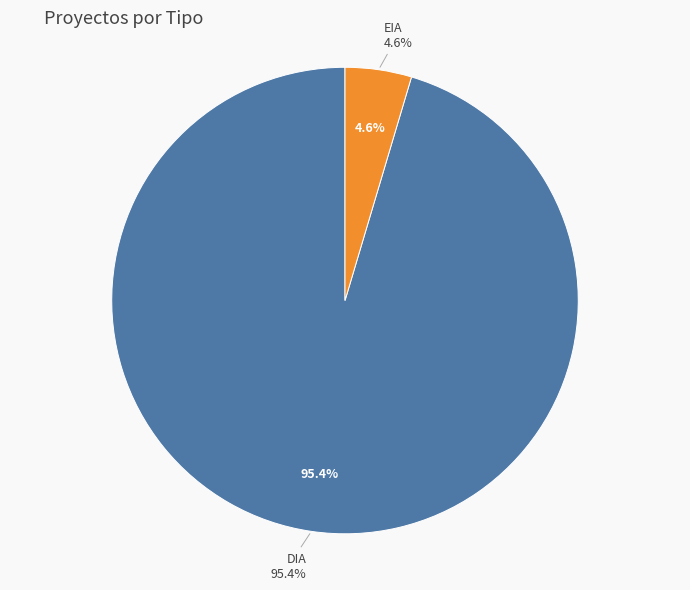

How many segments does this pie chart have?

2